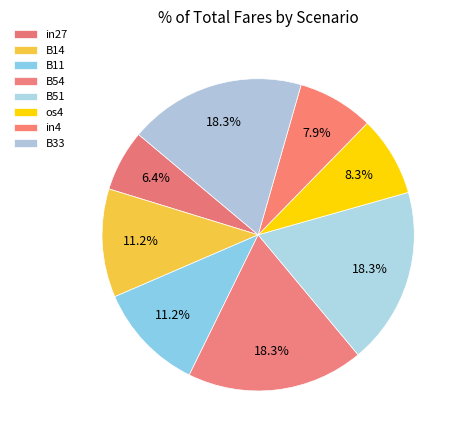

To the nearest percent, what percentage of the pie is B51?

18%